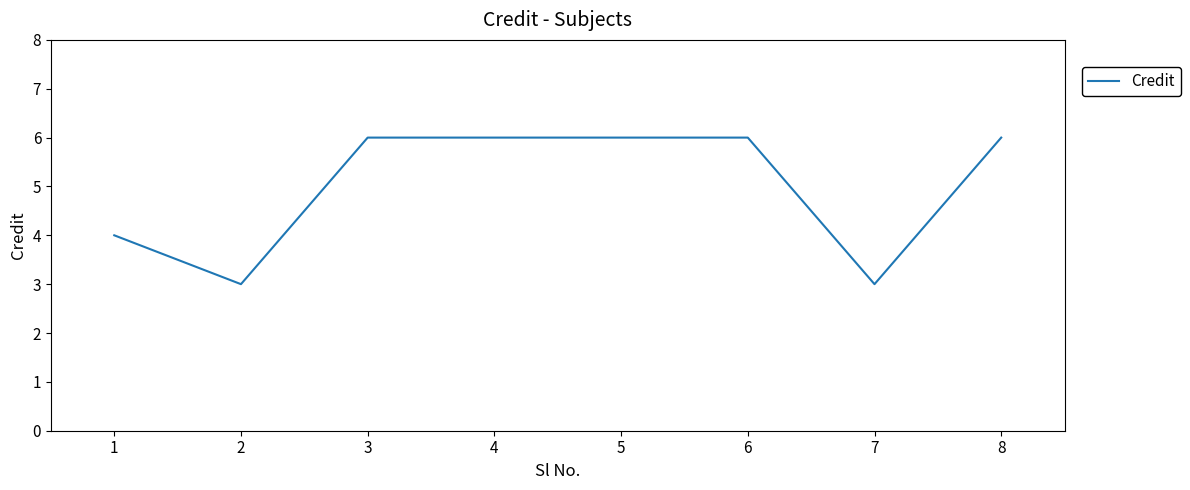

Does the chart have visible grid lines?

No